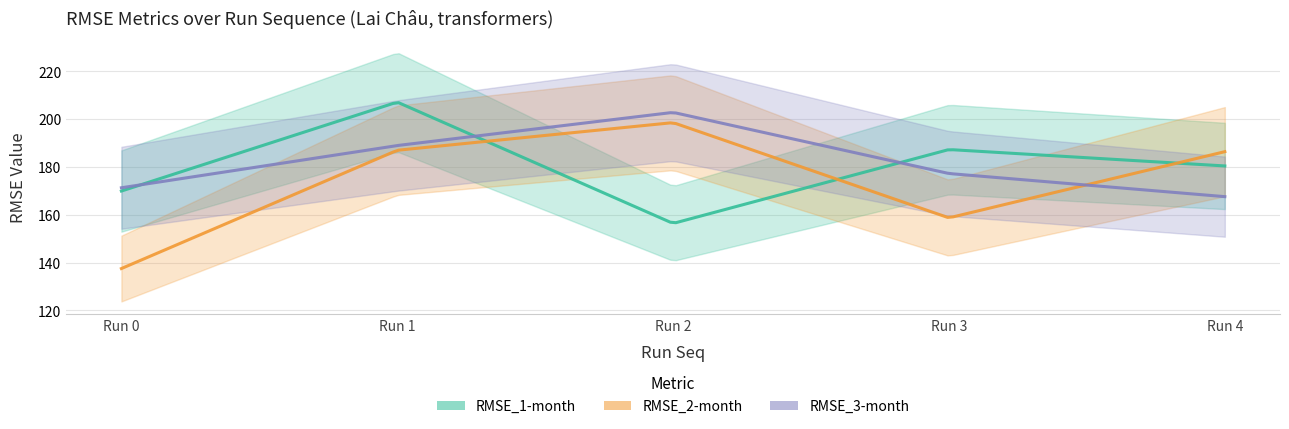

What is the value of the RMSE_2-month point at the 4th from the left?

158.7